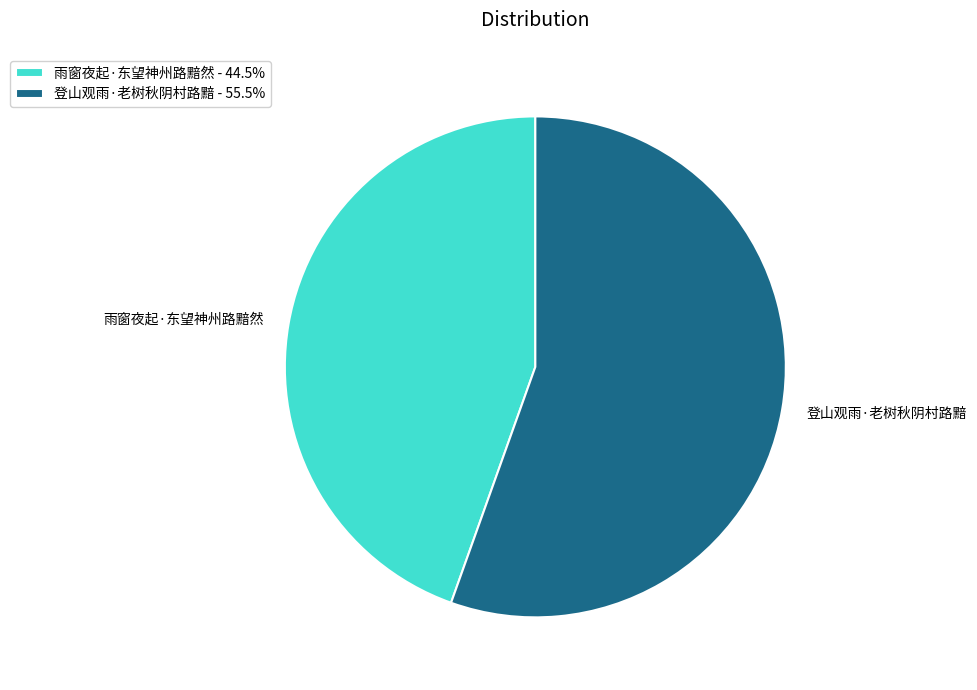

Rank the categories by value from highest to lowest.

登山观雨·老树秋阴村路黯, 雨窗夜起·东望神州路黯然